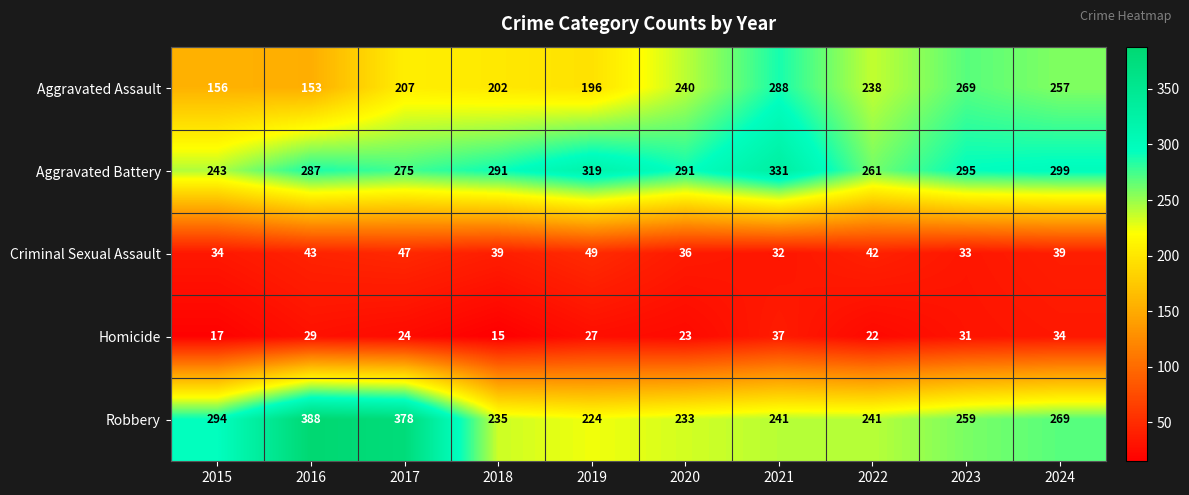

List the series in order of their peak value, lowest first.

Homicide, Criminal Sexual Assault, Aggravated Assault, Aggravated Battery, Robbery